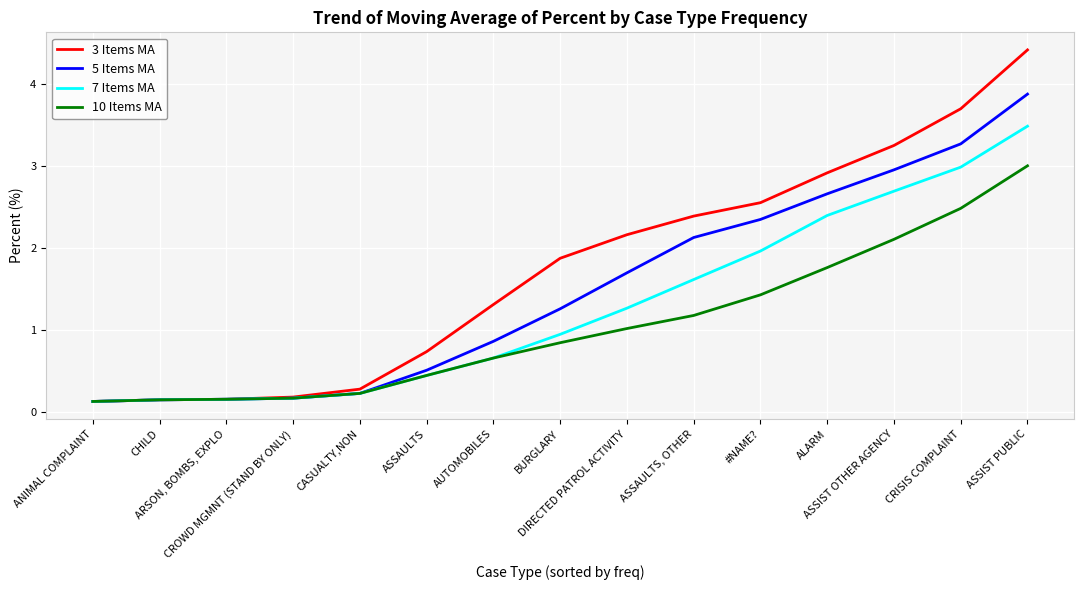

Rank the series by their average value, from highest to lowest.

3 Items MA, 5 Items MA, 7 Items MA, 10 Items MA